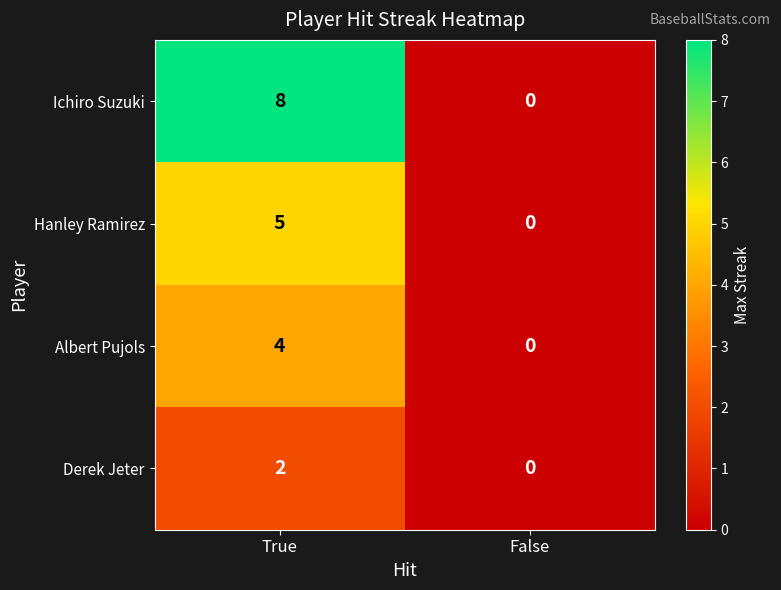

At which category is the sum across all series the highest?

True